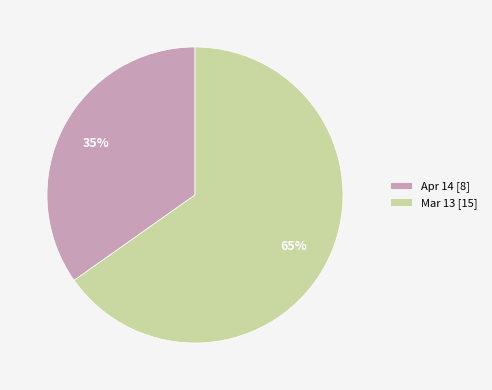

What is the ratio of the value at Apr 14 [8] to the value at Mar 13 [15]?

0.5